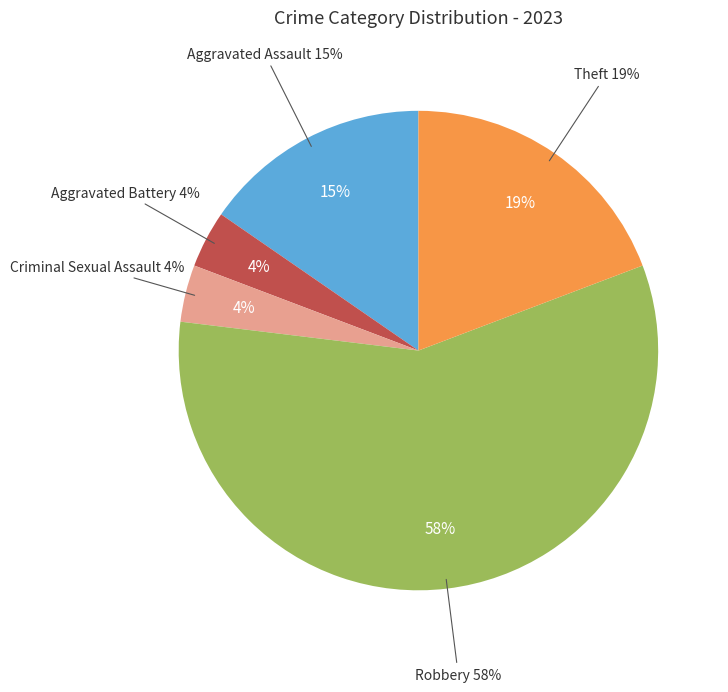

Rank the categories by value from lowest to highest.

Aggravated Battery, Criminal Sexual Assault, Aggravated Assault, Theft, Robbery